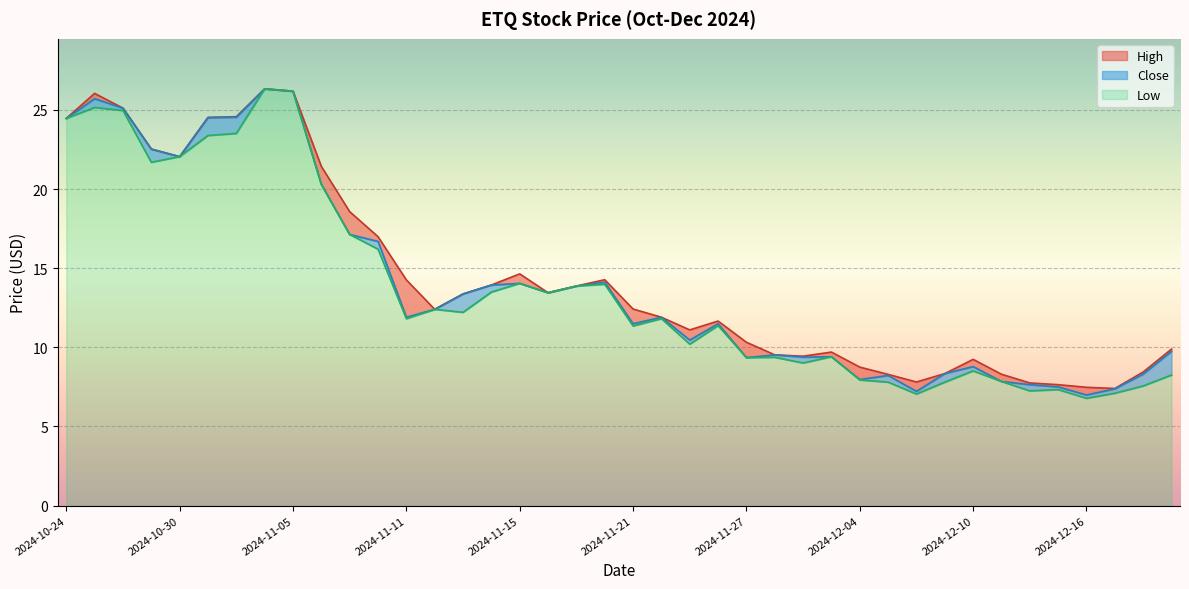

Rank the series at 2024-11-21 from lowest to highest value.

Low, Close, High